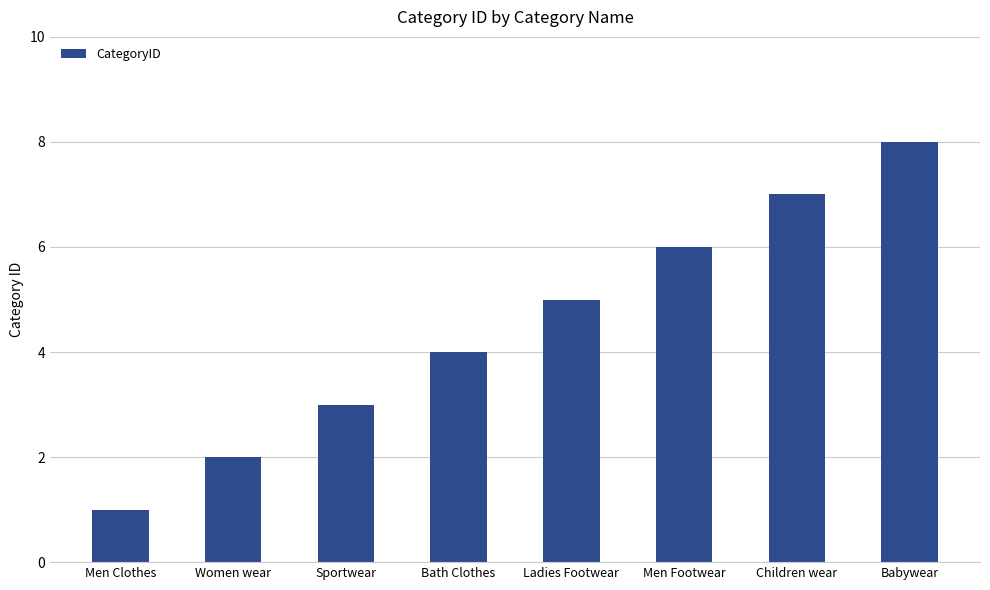

What is the greatest value displayed?

8